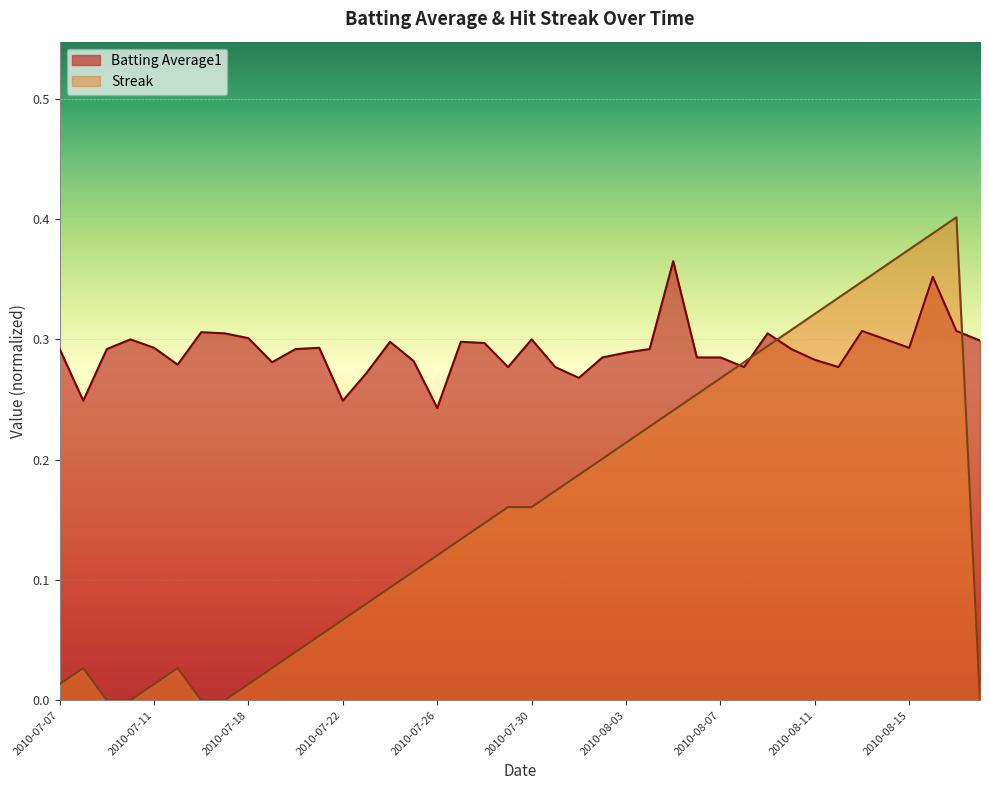

What is the label of the 6th point from the right?

2010-08-13